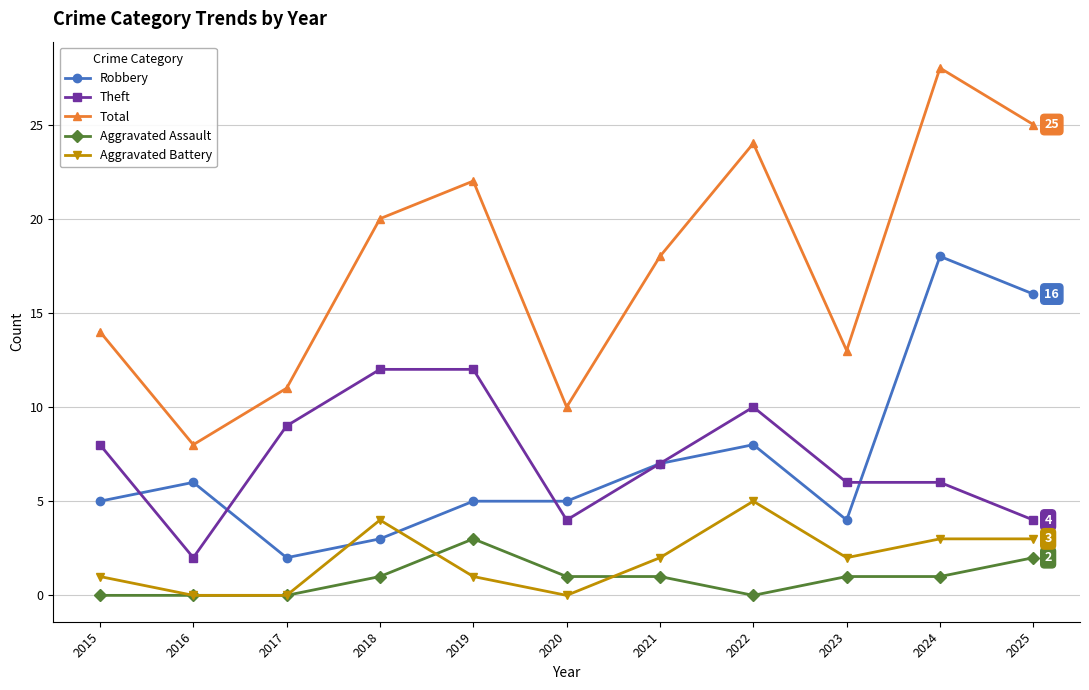

Reading left to right, transcribe all the data shown in this chart.

Robbery: 5	6	2	3	5	5	7	8	4	18	16
Theft: 8	2	9	12	12	4	7	10	6	6	4
Total: 14	8	11	20	22	10	18	24	13	28	25
Aggravated Assault: 0	0	0	1	3	1	1	0	1	1	2
Aggravated Battery: 1	0	0	4	1	0	2	5	2	3	3